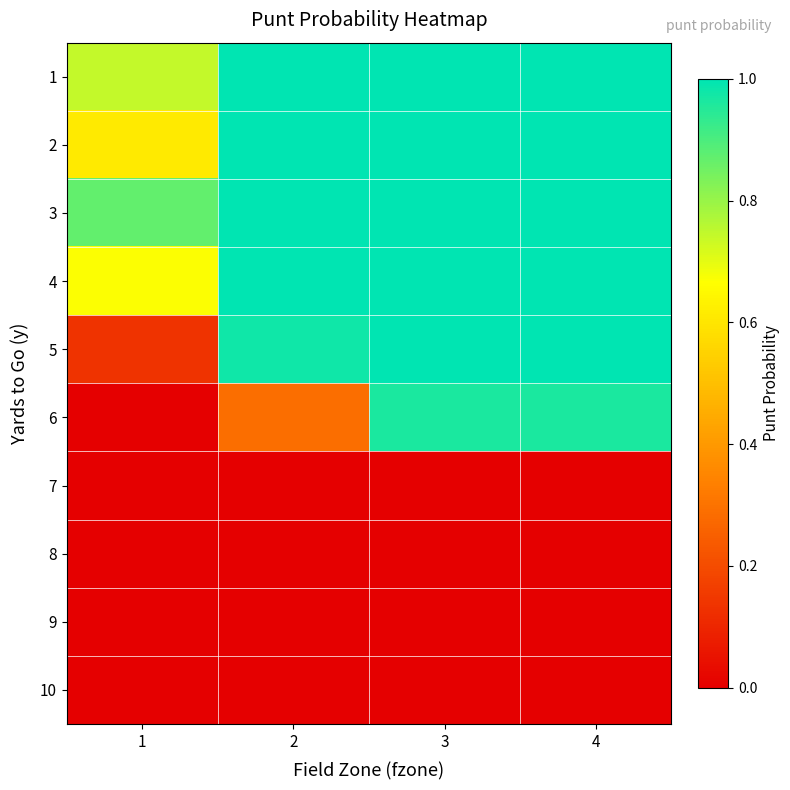

List the series in order of their peak value, highest first.

1, 2, 3, 4, 5, 6, 7, 8, 9, 10